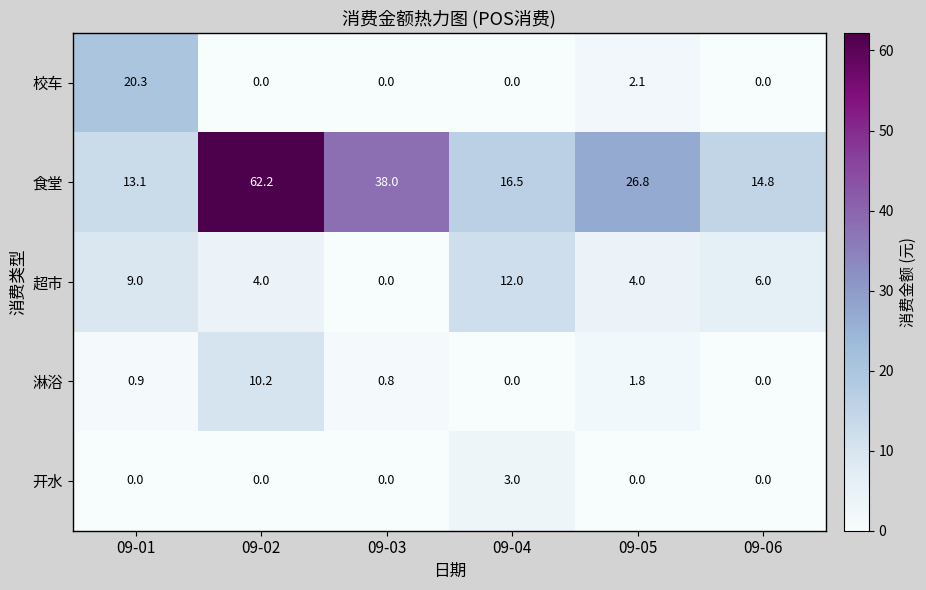

Which series has the widest spread of values?

食堂